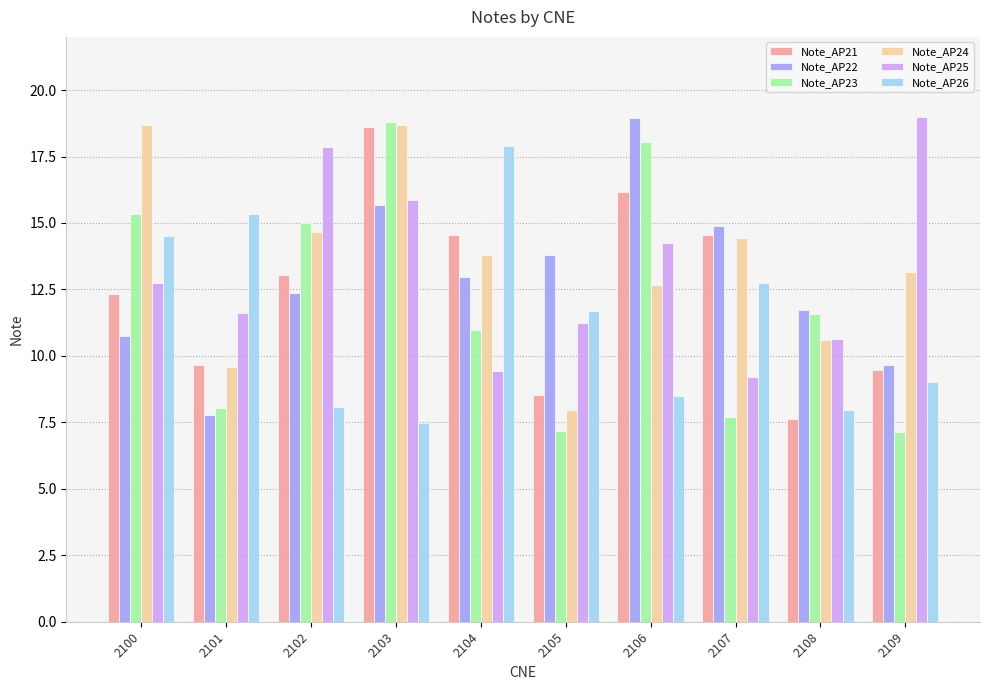

How many distinct data groups are displayed?

6